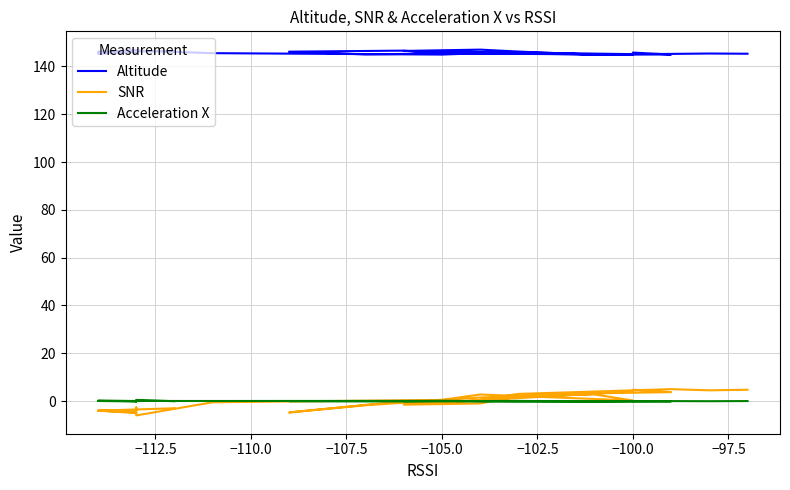

How many values in the Acceleration X series exceed 0?

18